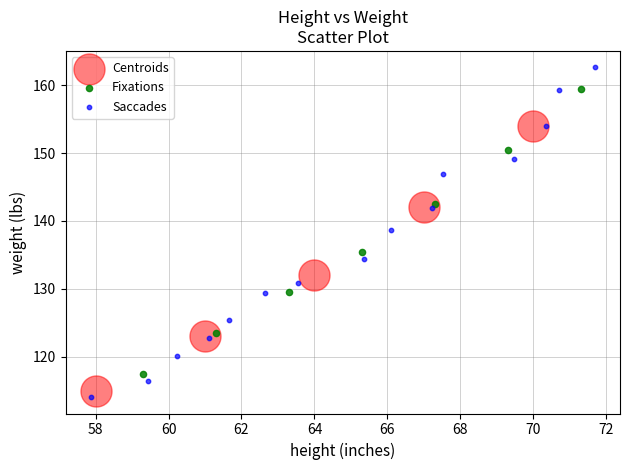

Which series contains the highest Y value?

Saccades